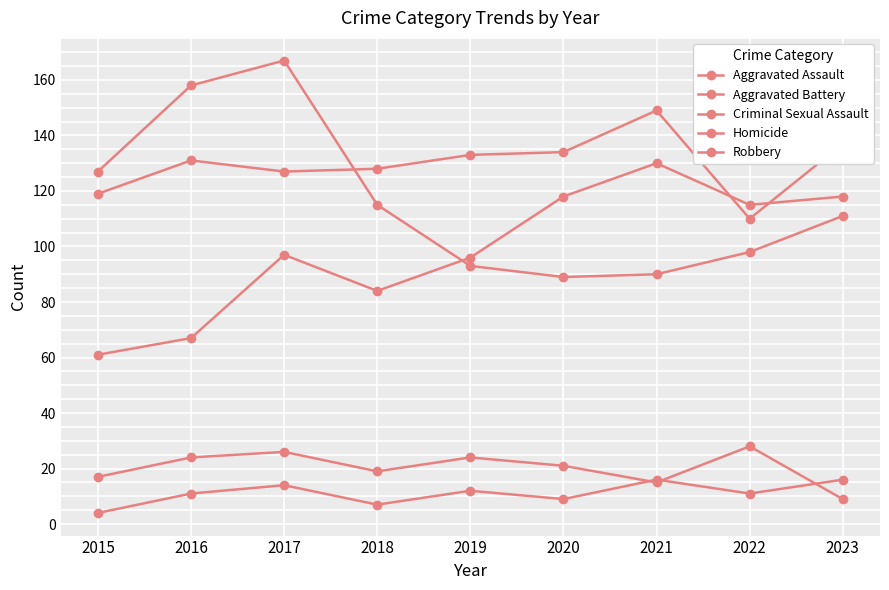

At which label does Criminal Sexual Assault first exceed 21?

2016